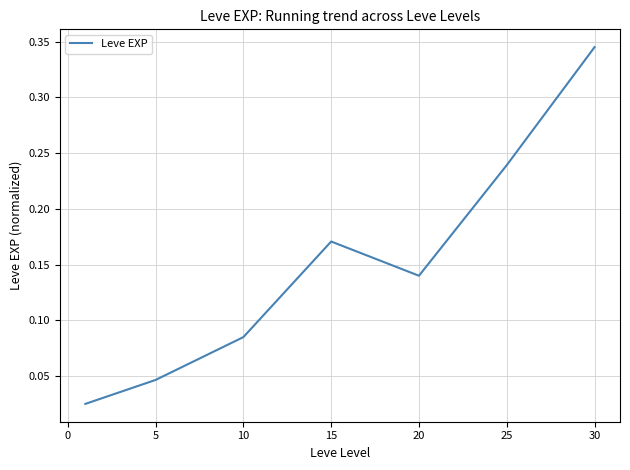

True or false: the data has more than 0 interior local peaks.

True